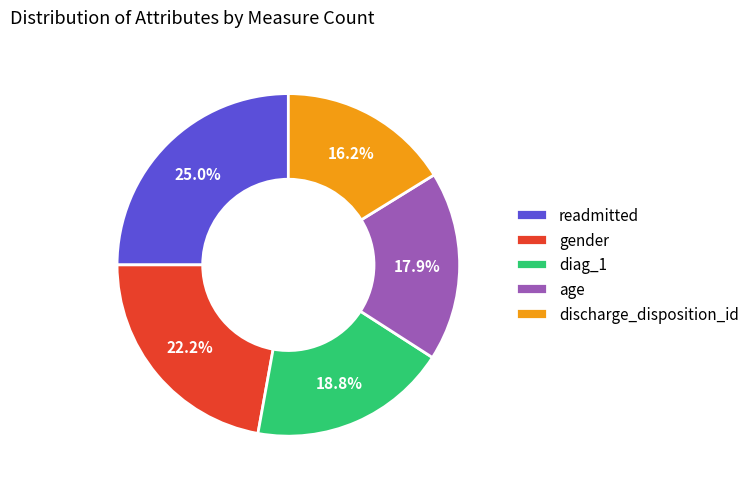

To the nearest percent, what is the combined percentage of readmitted and age?

43%